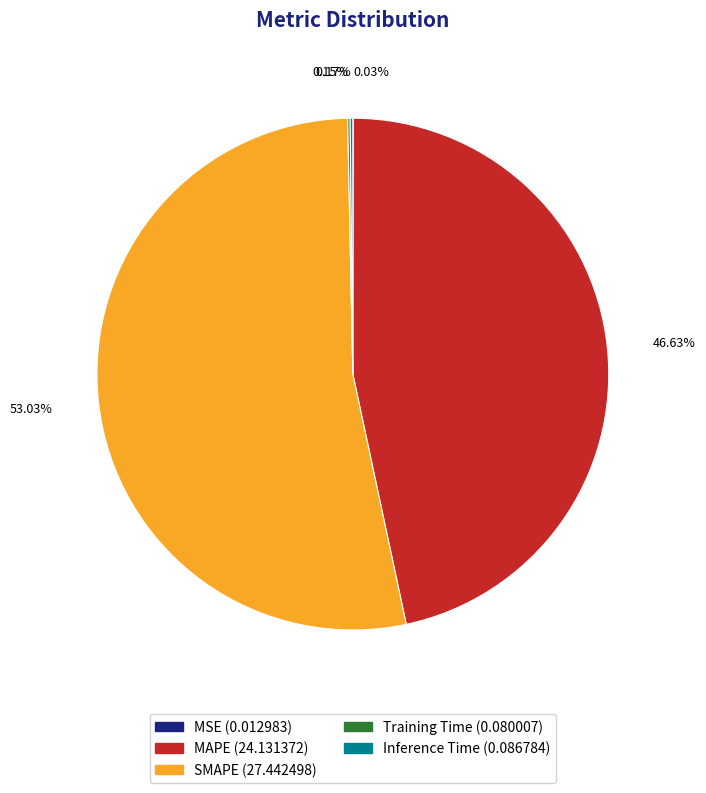

To the nearest percent, what is the difference between the largest and smallest slice percentages?

53%